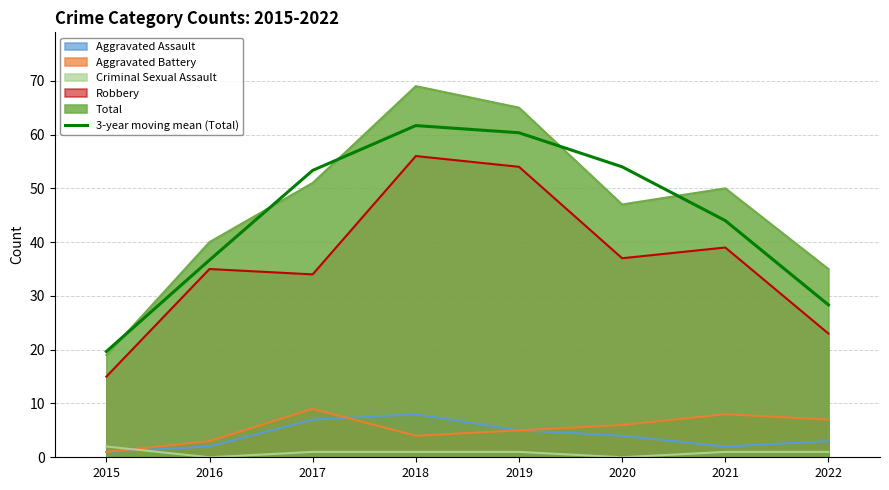

Which category has the highest value across all series?

2018